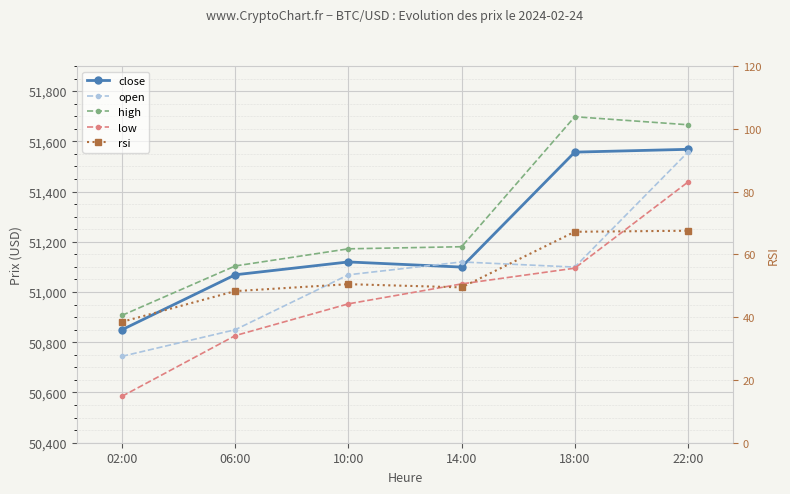

What is the sum of the rsi values at 06:00 and 14:00?

97.8